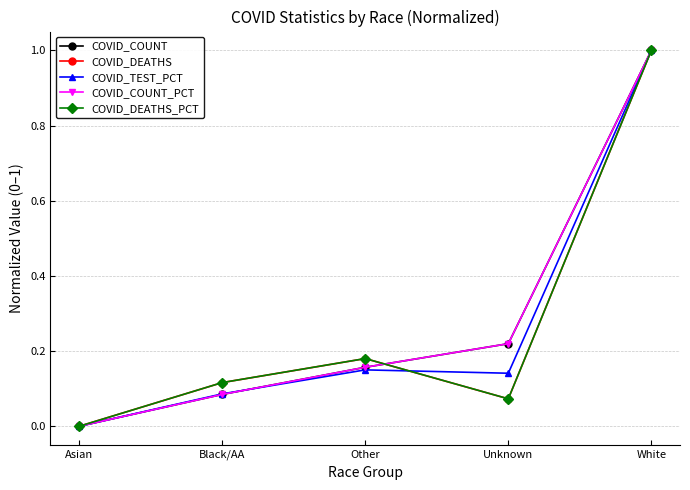

What position from the left is Asian?

1